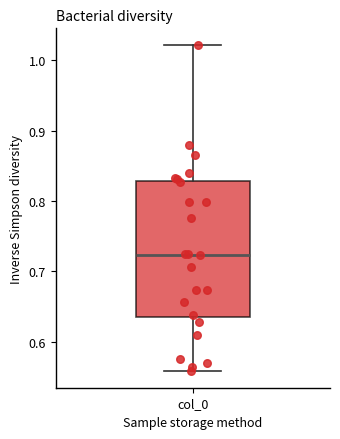

Where does the median line of the box for col_0 sit on the y-axis? The values are not printed on the chart, so give them approximately, as read against the axis.

0.72